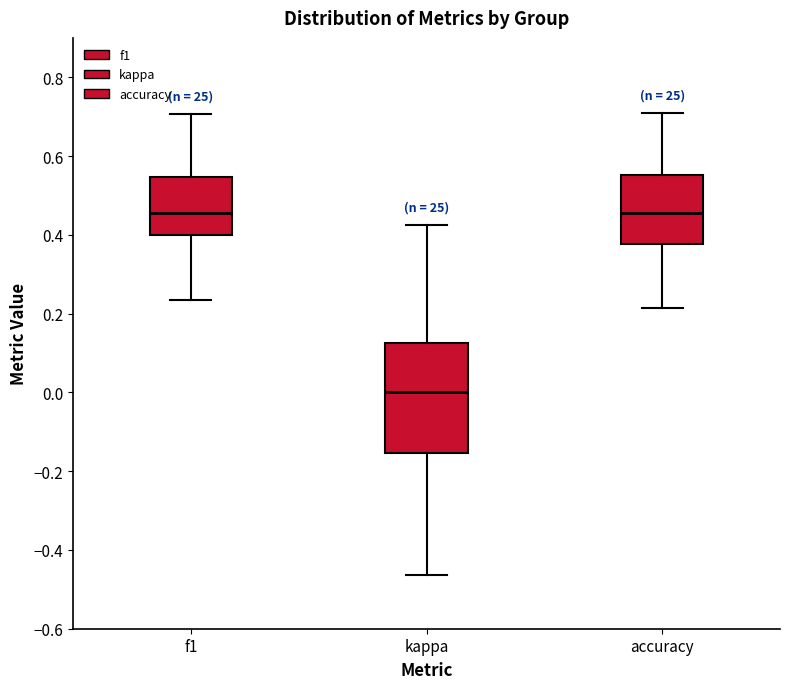

Reading left to right, read every box against the y-axis: the position of its median line, the range the box covers, and the ends of its whiskers. The values are not printed on the chart, so give them approximately, as read against the axis.

f1: median 0.46, box 0.40 to 0.54, whiskers 0.24 to 0.70
kappa: median 0.00, box -0.16 to 0.12, whiskers -0.46 to 0.42
accuracy: median 0.46, box 0.38 to 0.56, whiskers 0.22 to 0.70